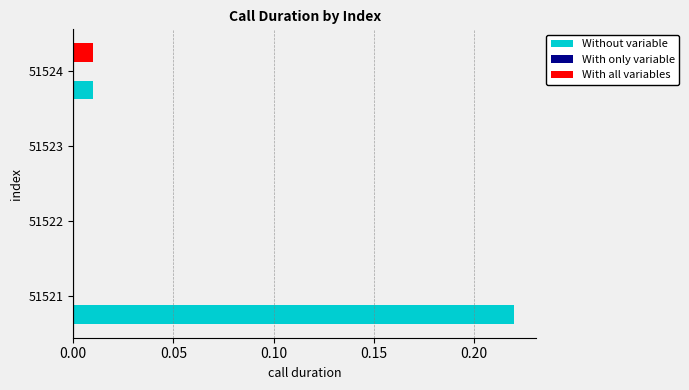

At which category is the sum across all series the highest?

51521